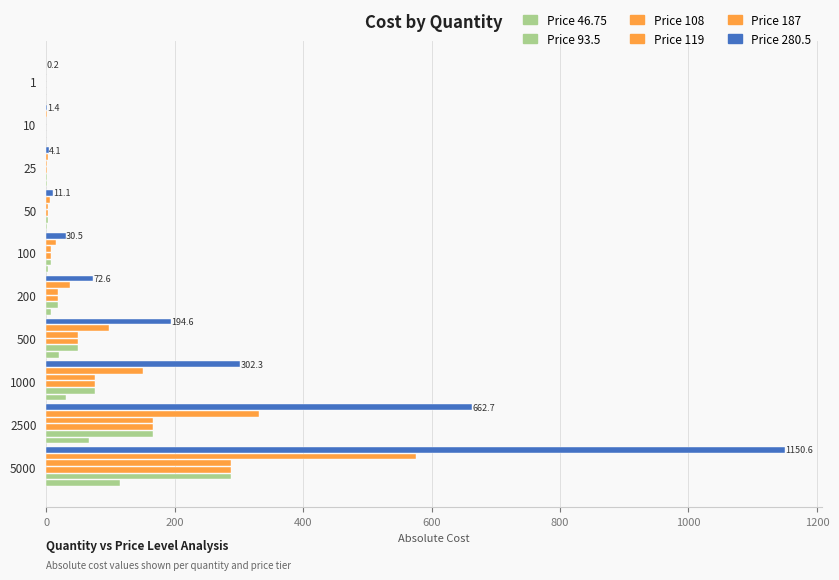

How many data points does each series have?

10